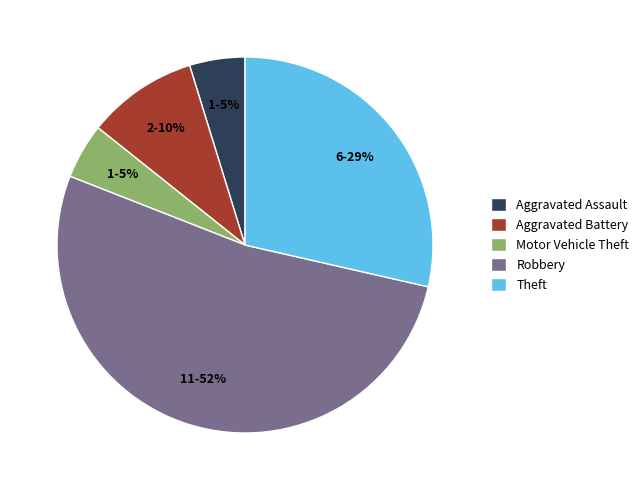

To the nearest percent, what portion does Theft represent?

29%